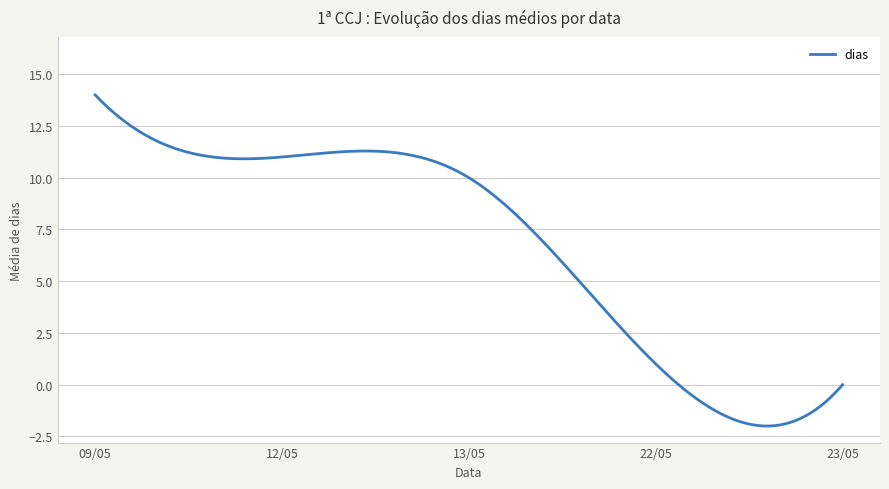

What is the smallest value displayed?

-2.0